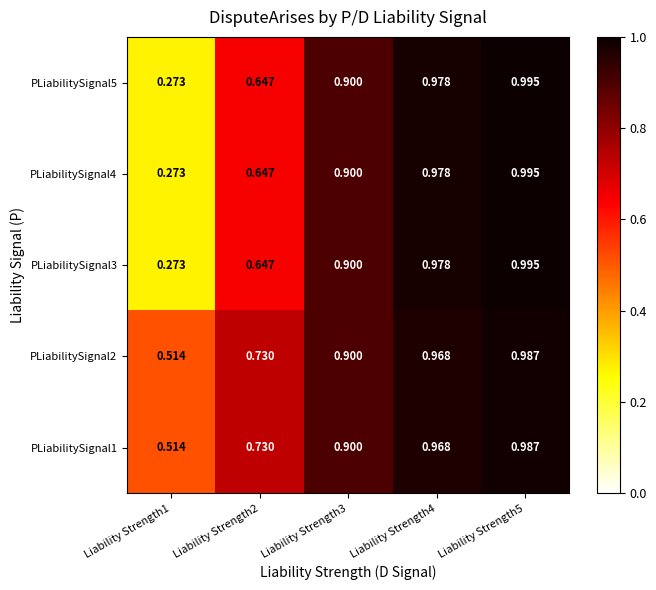

At which category does the chart reach its minimum across all series?

Liability Strength1